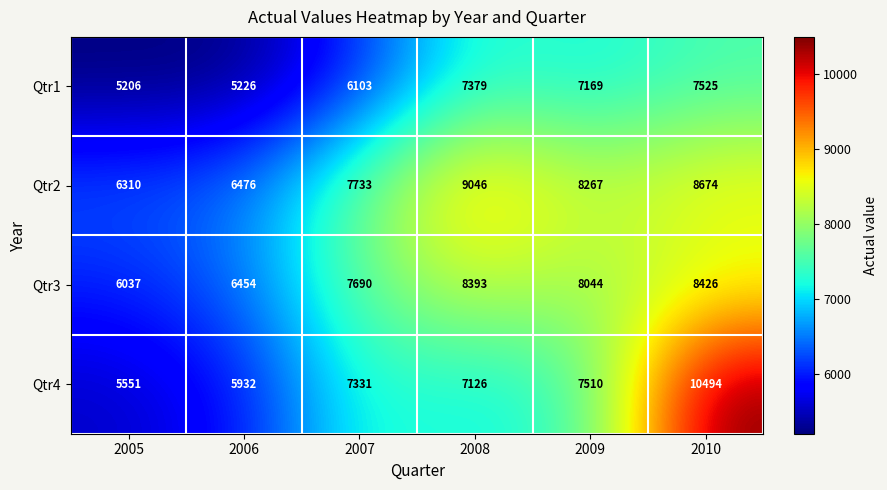

Which label corresponds to the largest value in the chart?

2010